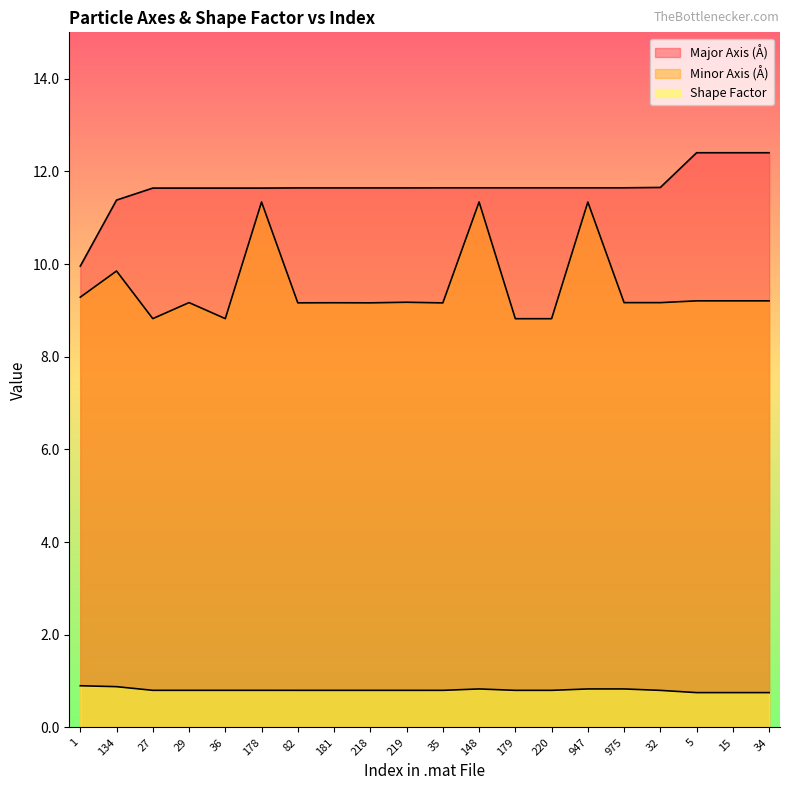

True or false: Major Axis (Å) has a value of 2.4 at 134.

False